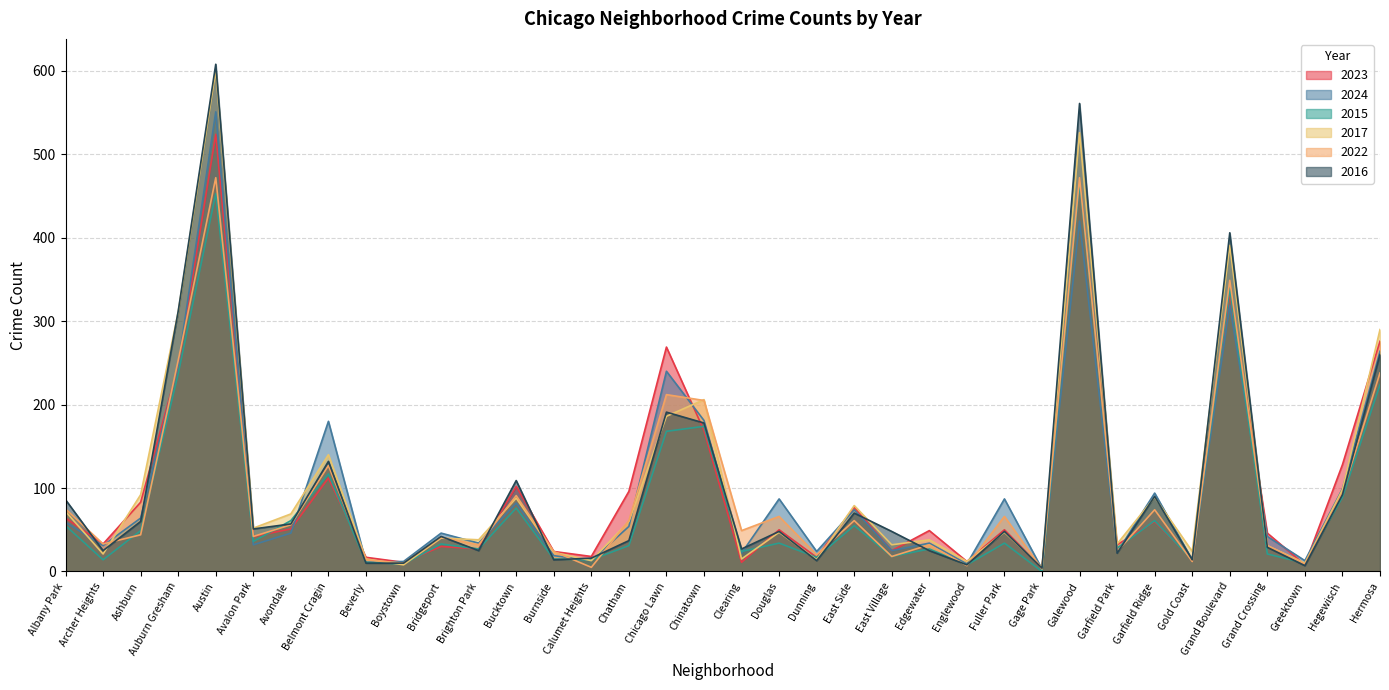

What is the sum of all 2017 values?

3816